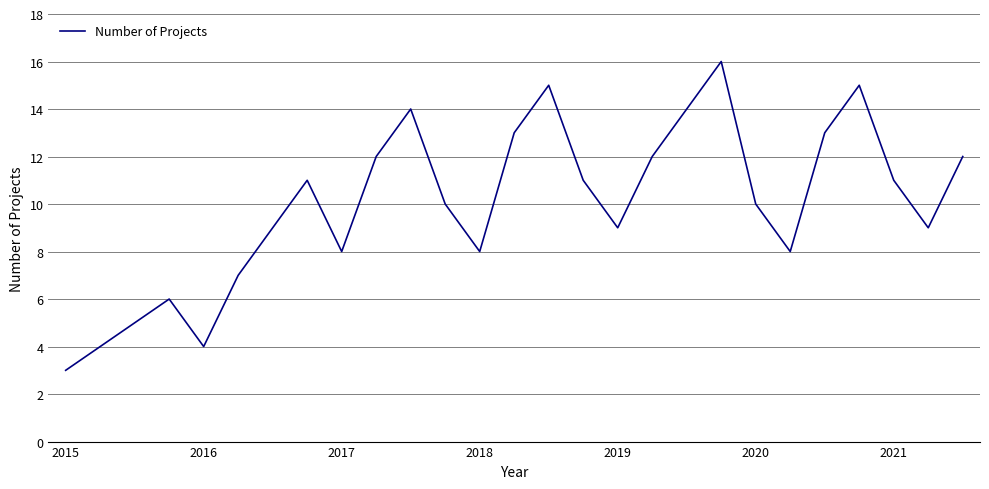

What is the smallest value displayed?

3